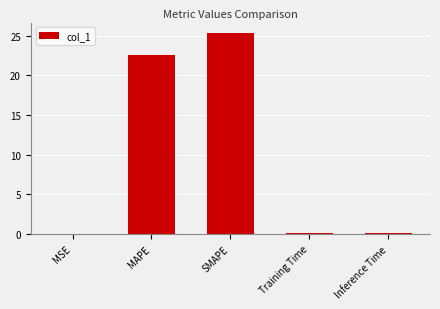

What is the greatest value displayed?

25.4